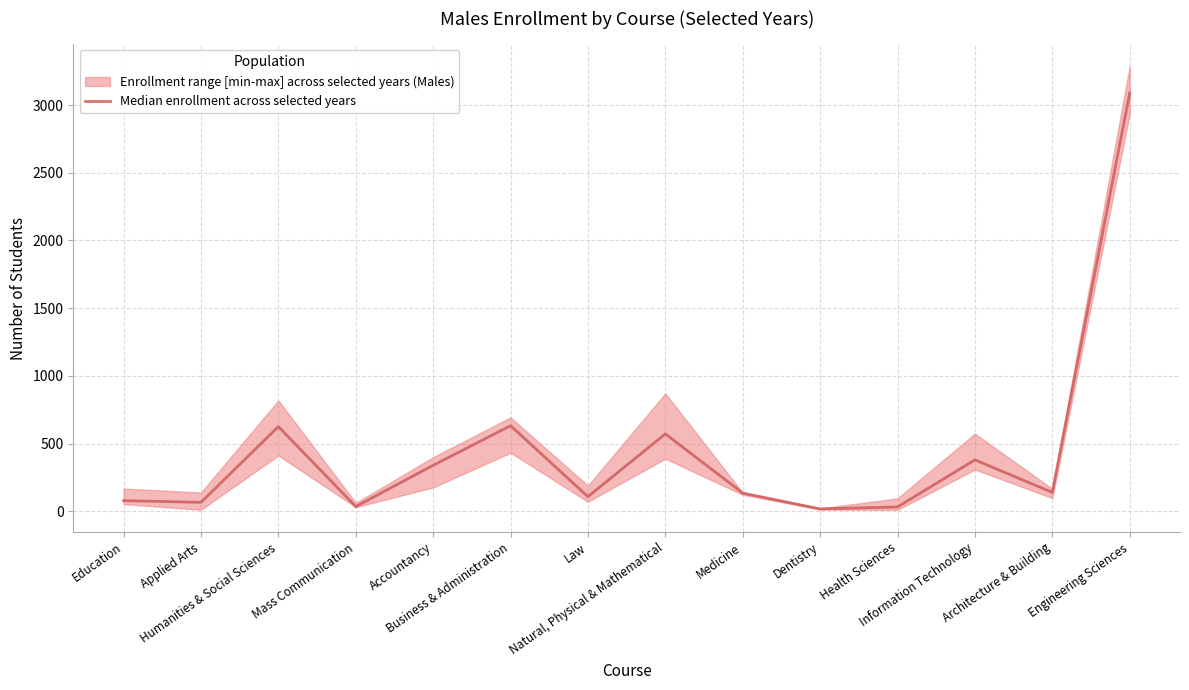

At which category does the data reach its first local valley?

Applied Arts